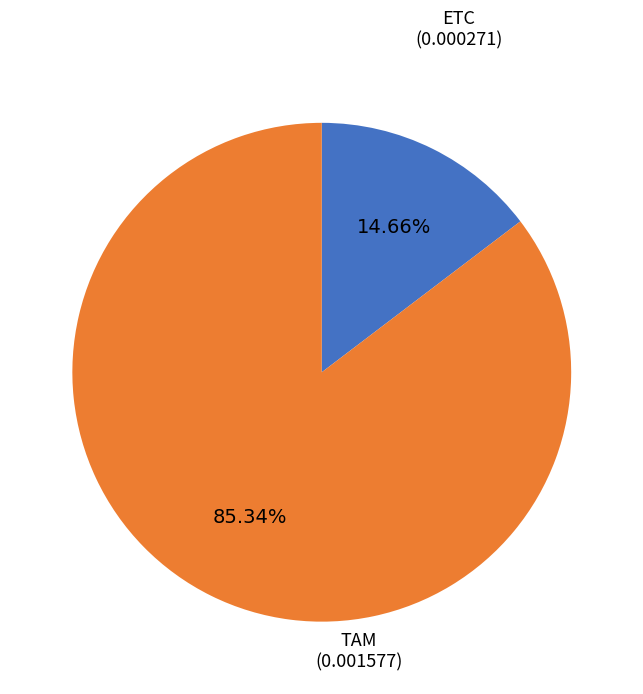

To the nearest percent, what is the combined percentage of ETC and TAM?

100%